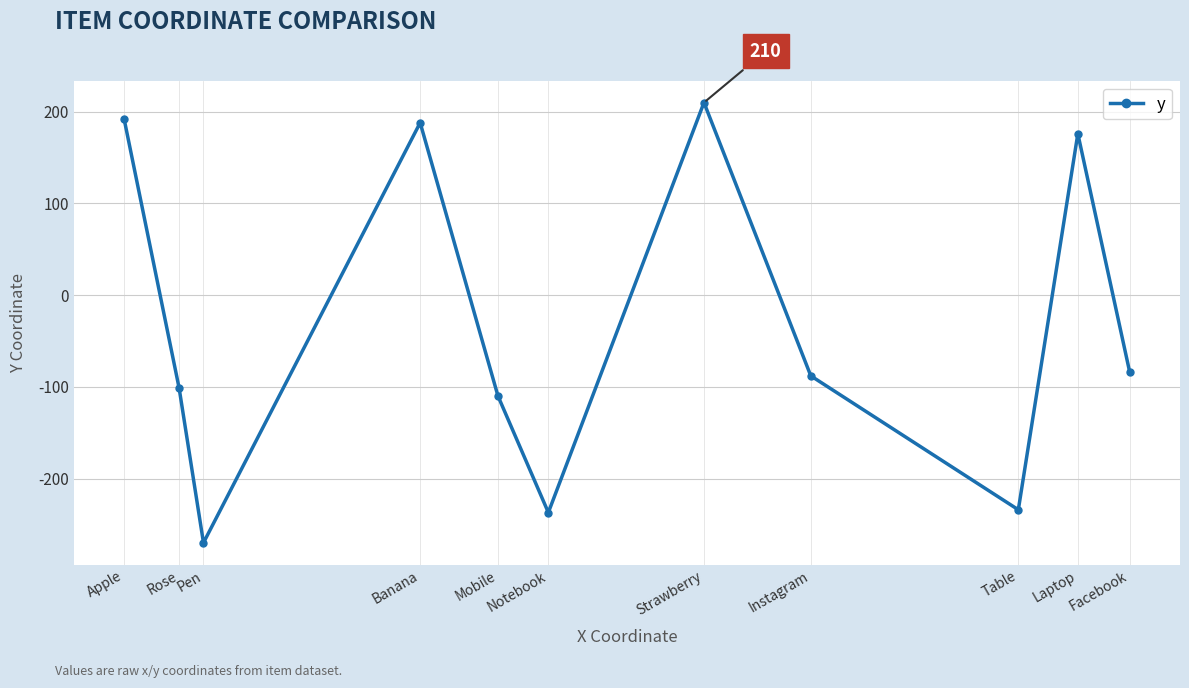

How many values are below -88?

5